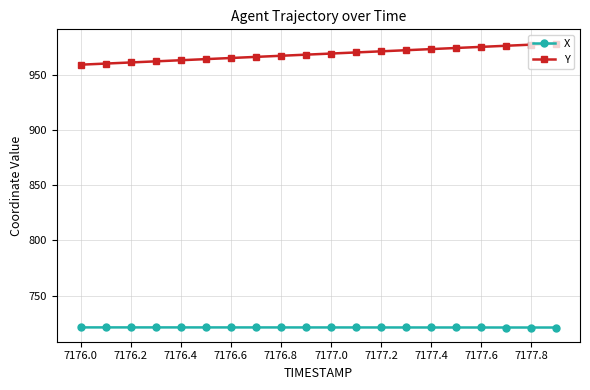

What is the minimum value for X?

721.0